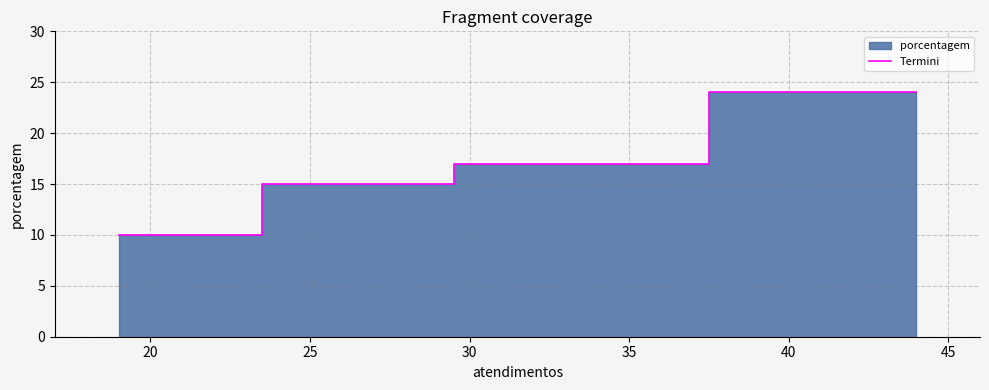

What is the greatest value displayed?

24